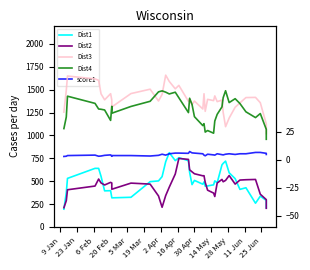

True or false: Dist2 has a value of 687.2 at 24.

False